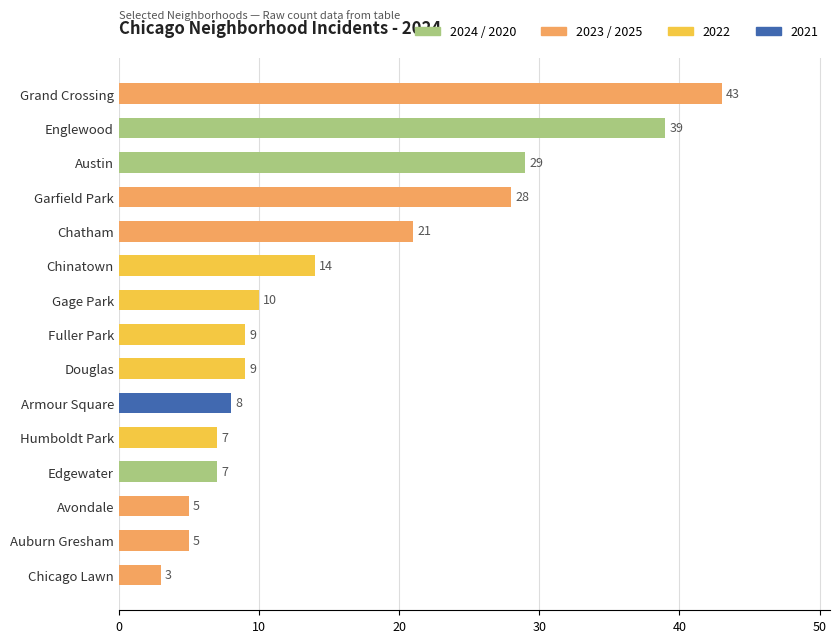

Approximately how many times larger is the value at Fuller Park compared to Armour Square?

1.1